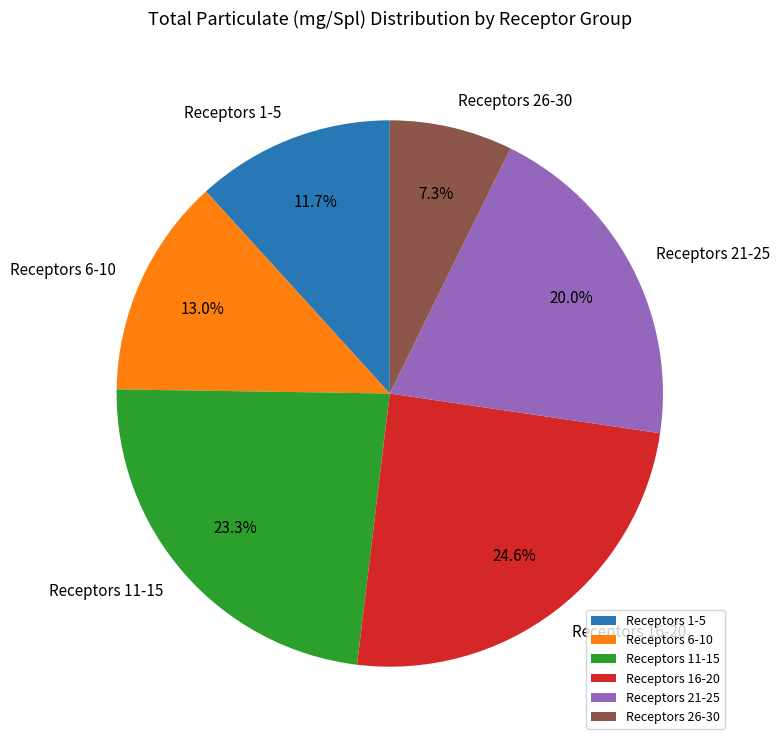

Rank the categories by value from highest to lowest.

Receptors 16-20, Receptors 11-15, Receptors 21-25, Receptors 6-10, Receptors 1-5, Receptors 26-30